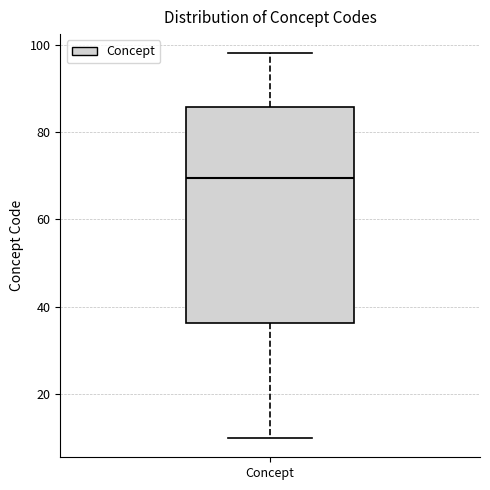

Transcribe this box plot: give where the median line is, the range the box spans, and where the two whiskers end, as read against the y-axis. The values are not printed on the chart, so give them approximately, as read against the axis.

median 70, box 36 to 86, whiskers 10 to 98